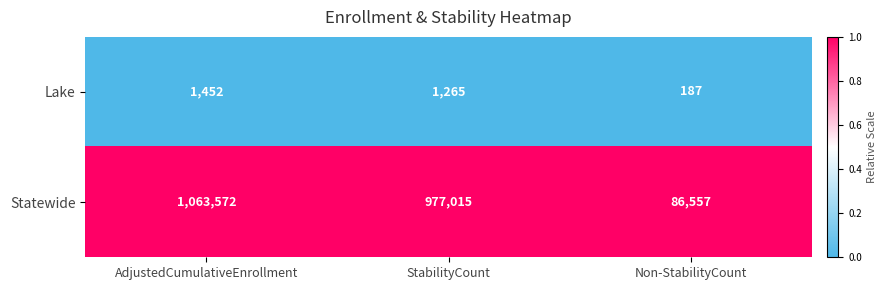

What is the total value across all series at StabilityCount?

978280